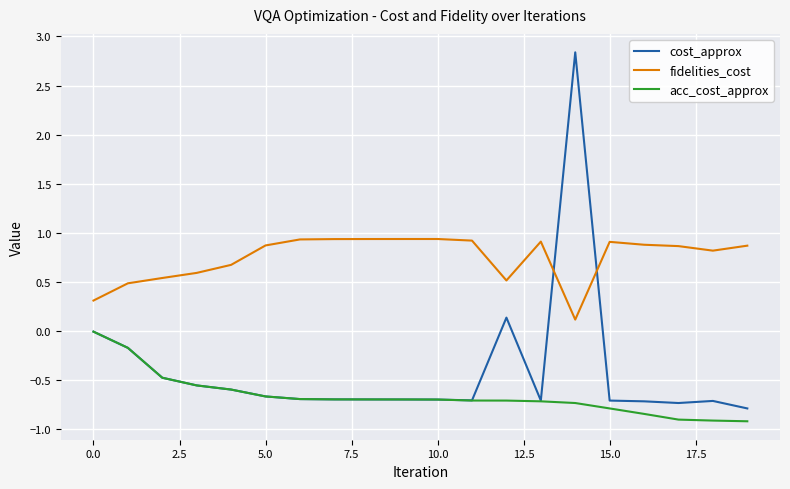

Which series has the largest range (max minus min)?

cost_approx